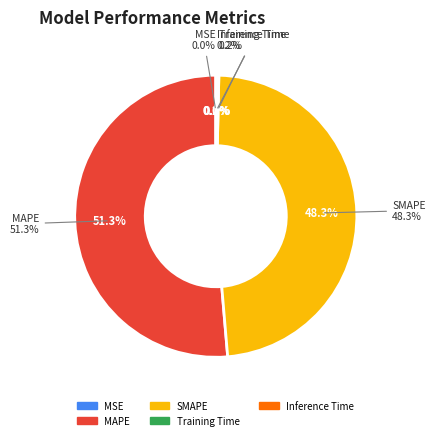

To the nearest percent, what is the combined percentage of SMAPE and MAPE?

100%